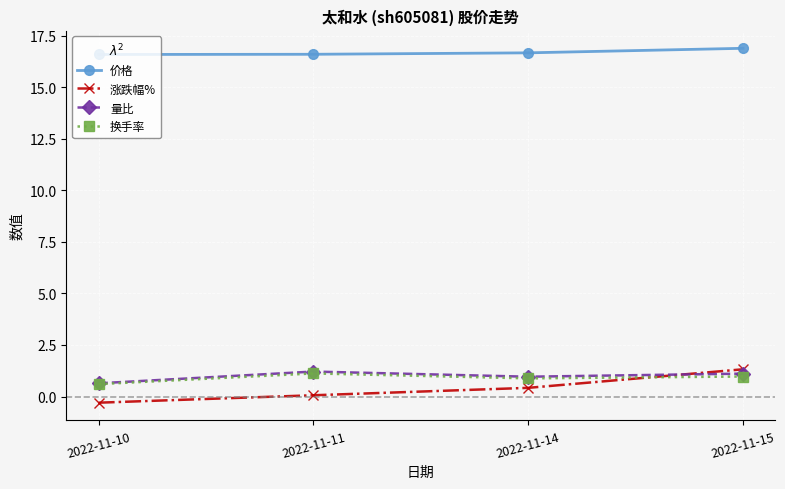

What is the minimum value for 量比?

0.6